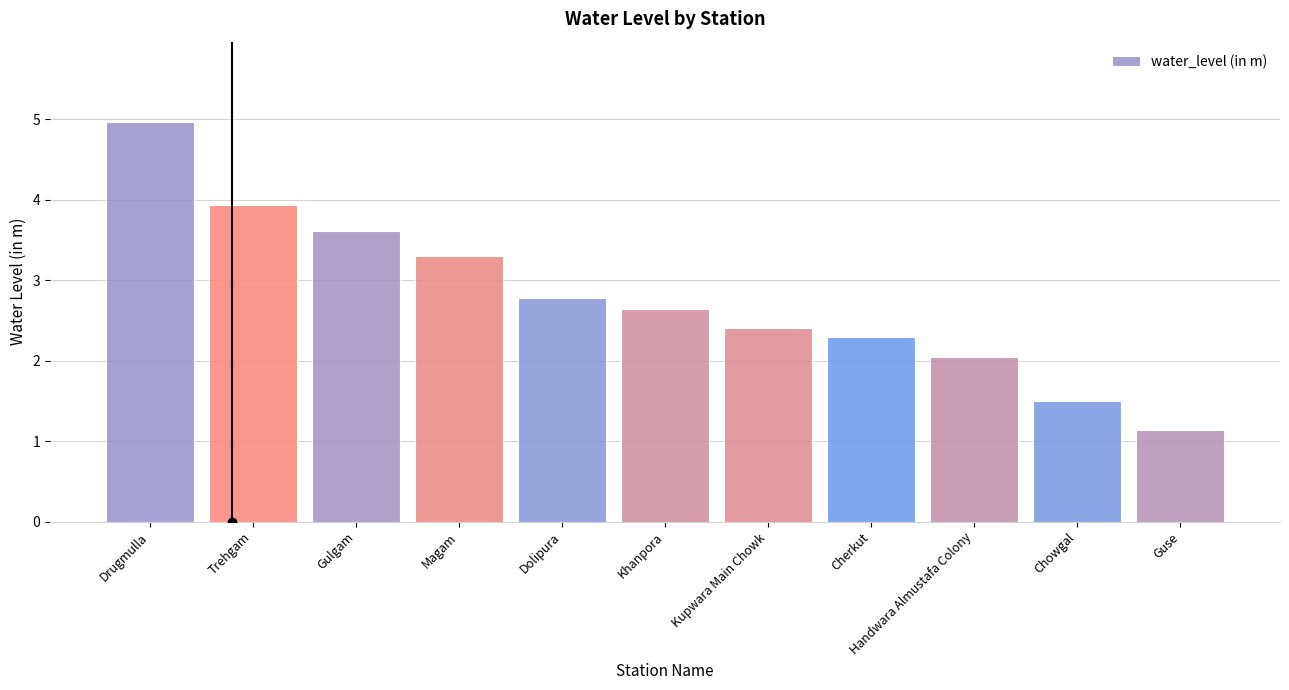

What is the approximate value at Chowgal?

1.5